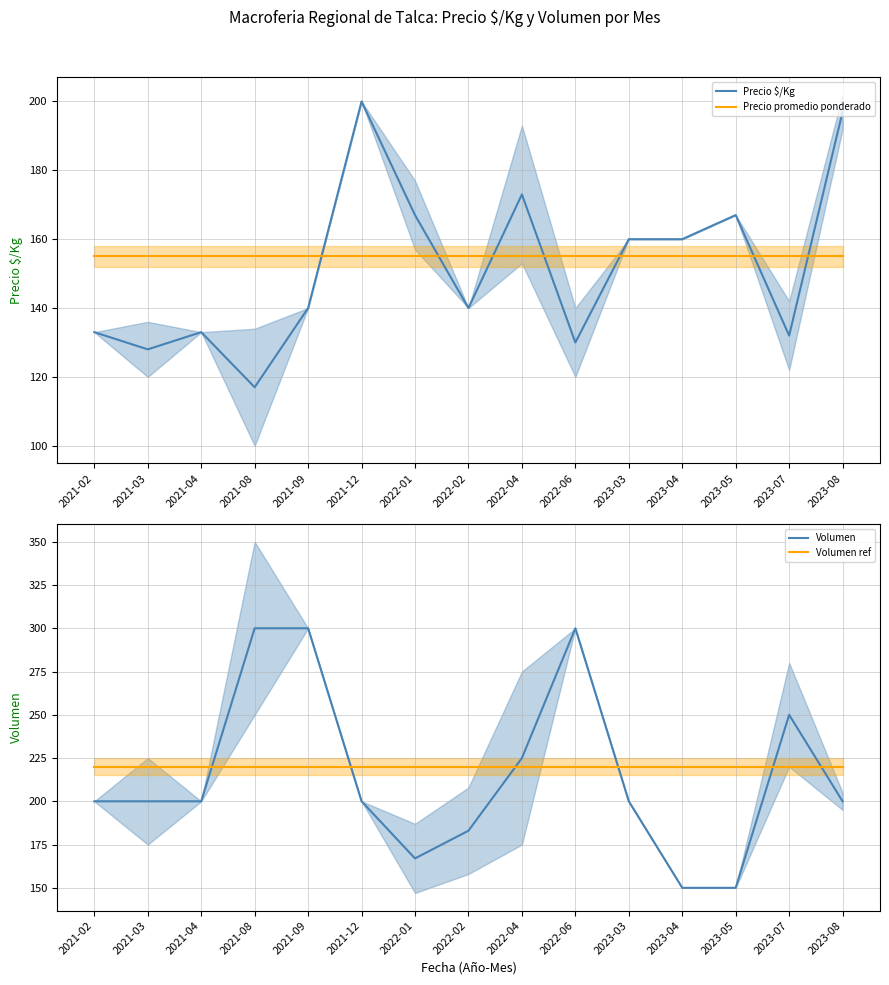

How many series are shown in this chart?

4